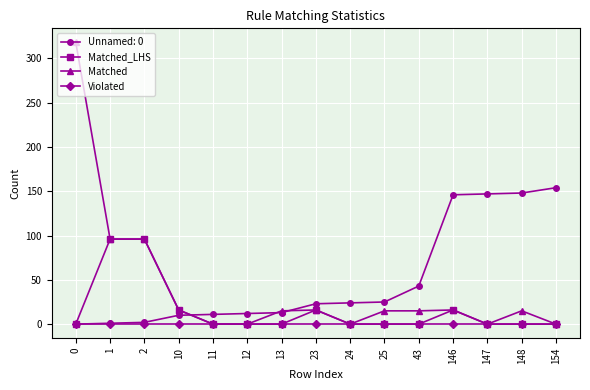

True or false: Matched_LHS has more than 1 interior local peaks.

True